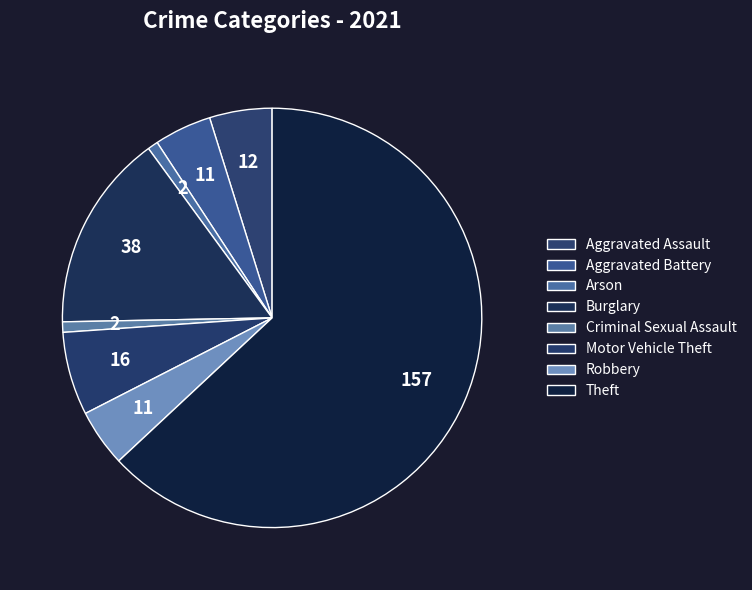

How many segments does this pie chart have?

8